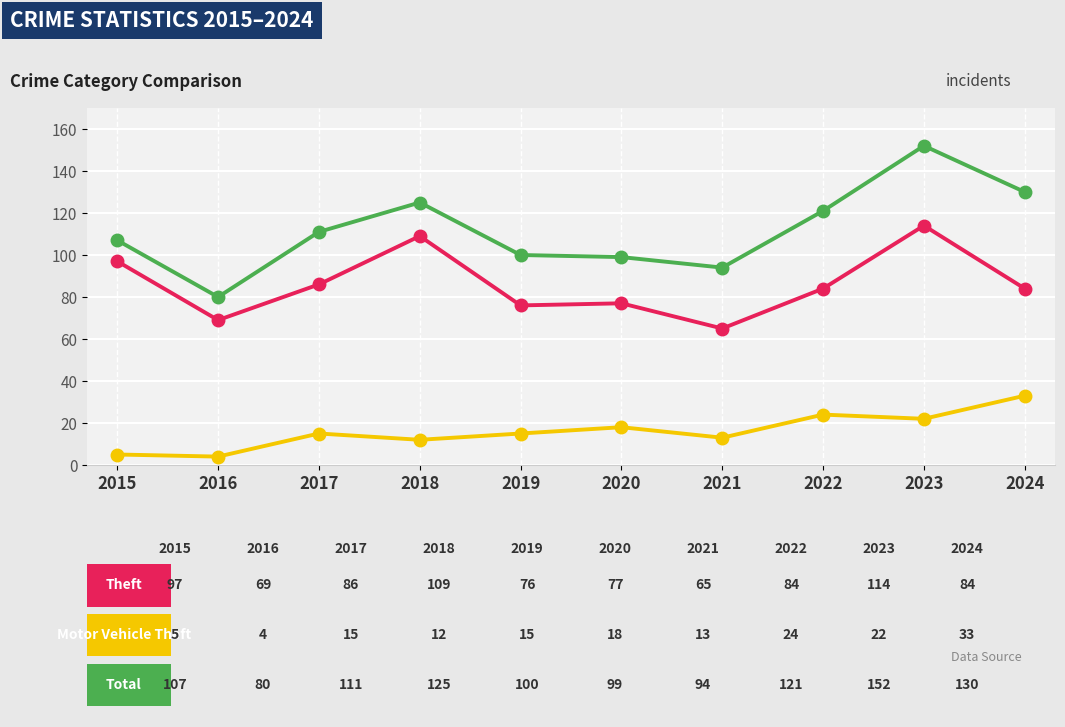

Reading right to left, what are all the values shown in this chart?

Theft: 2024=84	2023=114	2022=84	2021=65	2020=77	2019=76	2018=109	2017=86	2016=69	2015=97
Motor Vehicle Theft: 2024=33	2023=22	2022=24	2021=13	2020=18	2019=15	2018=12	2017=15	2016=4	2015=5
Total: 2024=130	2023=152	2022=121	2021=94	2020=99	2019=100	2018=125	2017=111	2016=80	2015=107